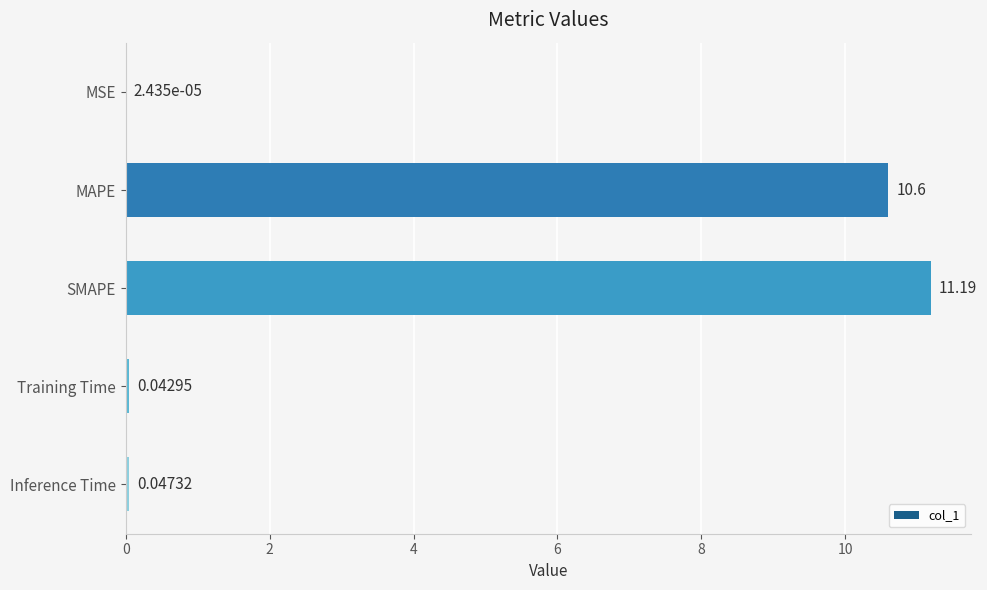

Which has a higher value, MAPE or MSE?

MAPE